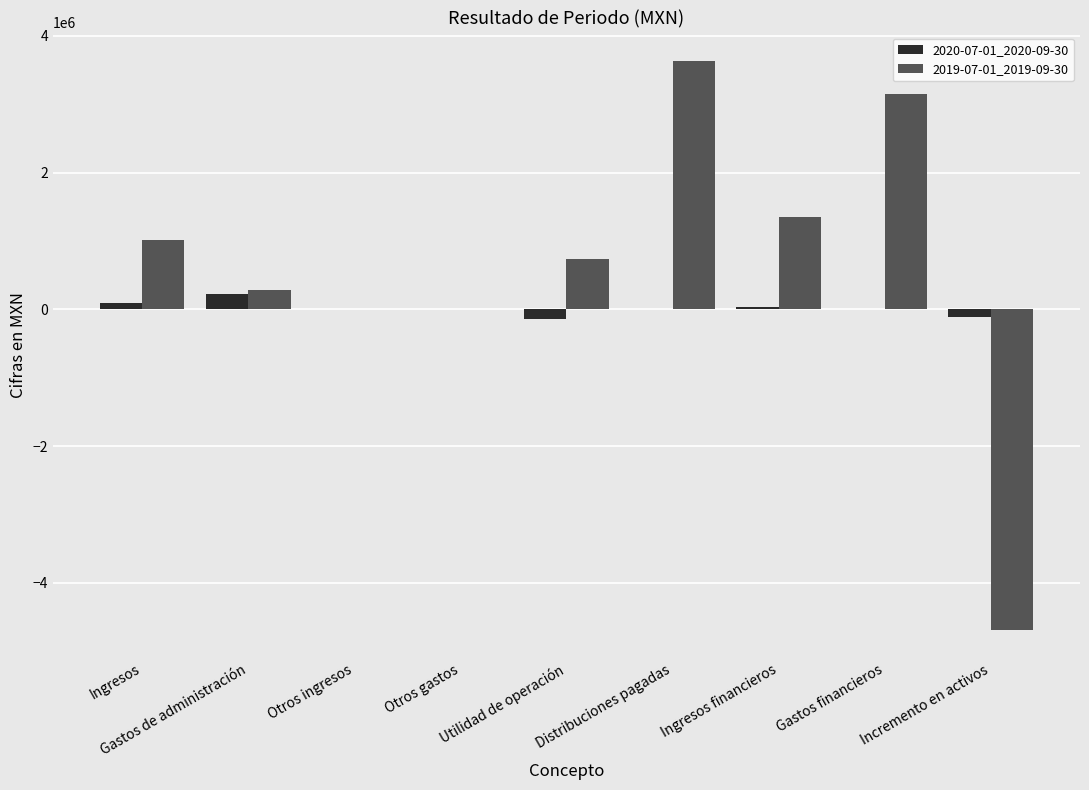

Between Otros ingresos and Distribuciones pagadas, which series saw the biggest shift?

2019-07-01_2019-09-30